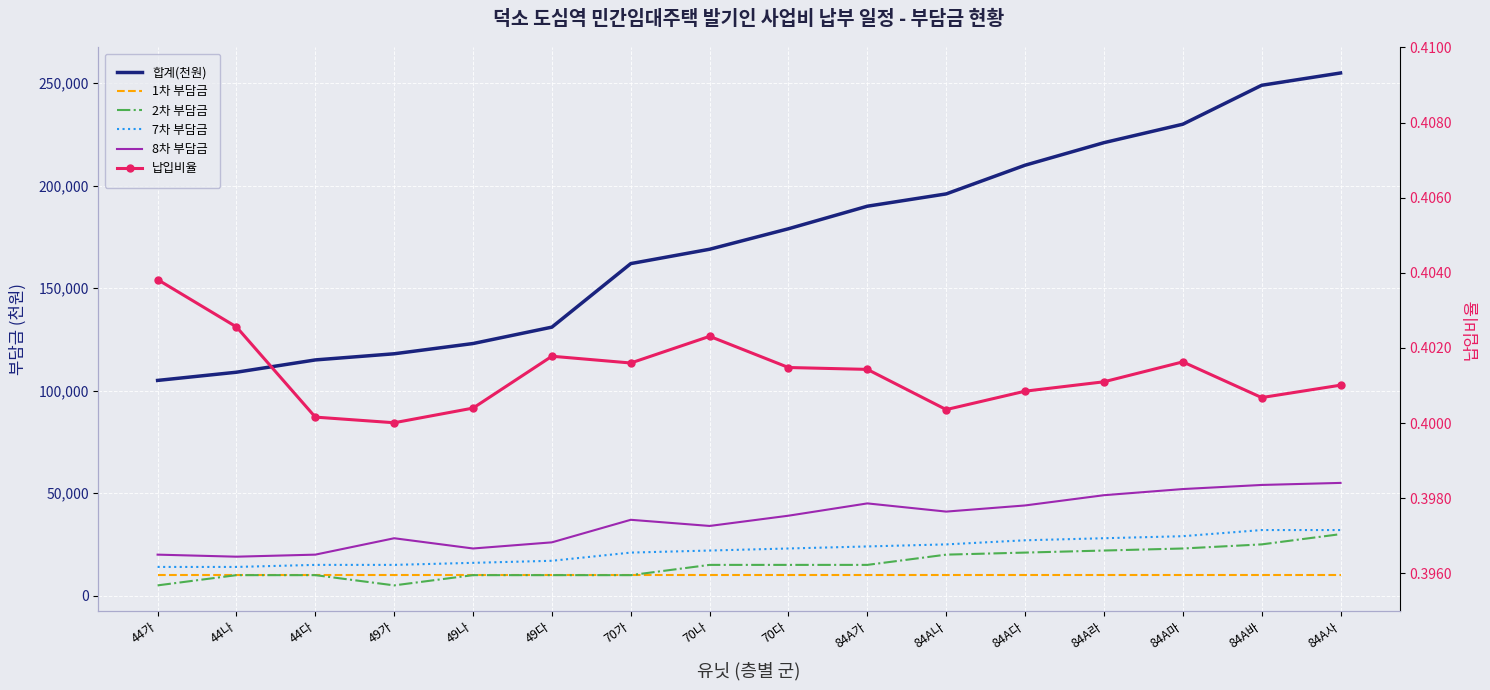

The value of 8차 부담금 at 70가 is 37000.0. True or false?

True